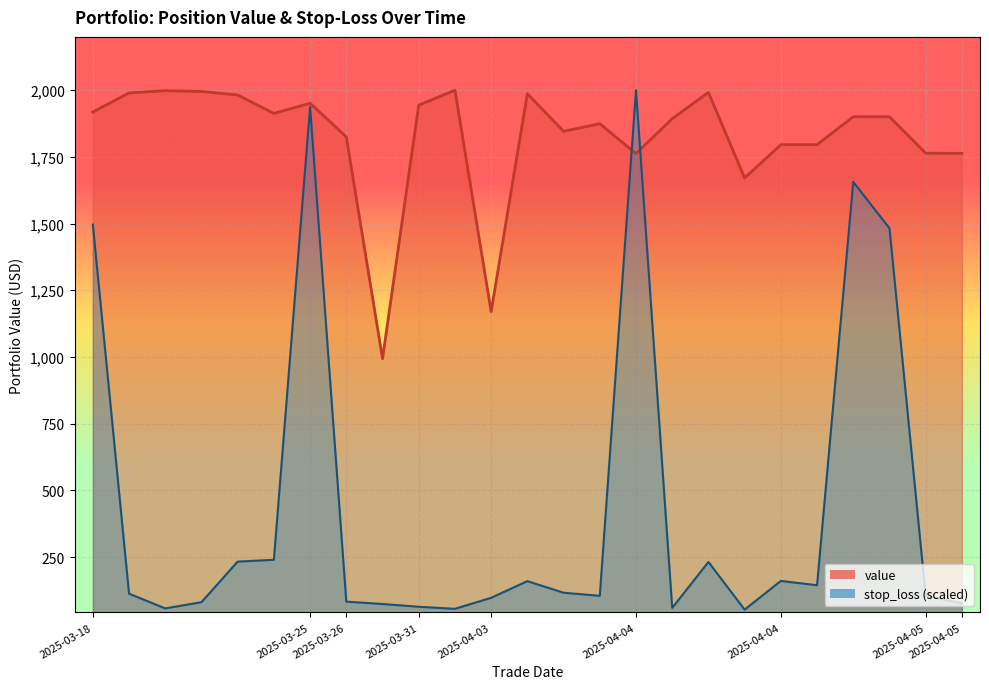

In value, how many points are lower than both neighbors (excluding endpoints)?

6